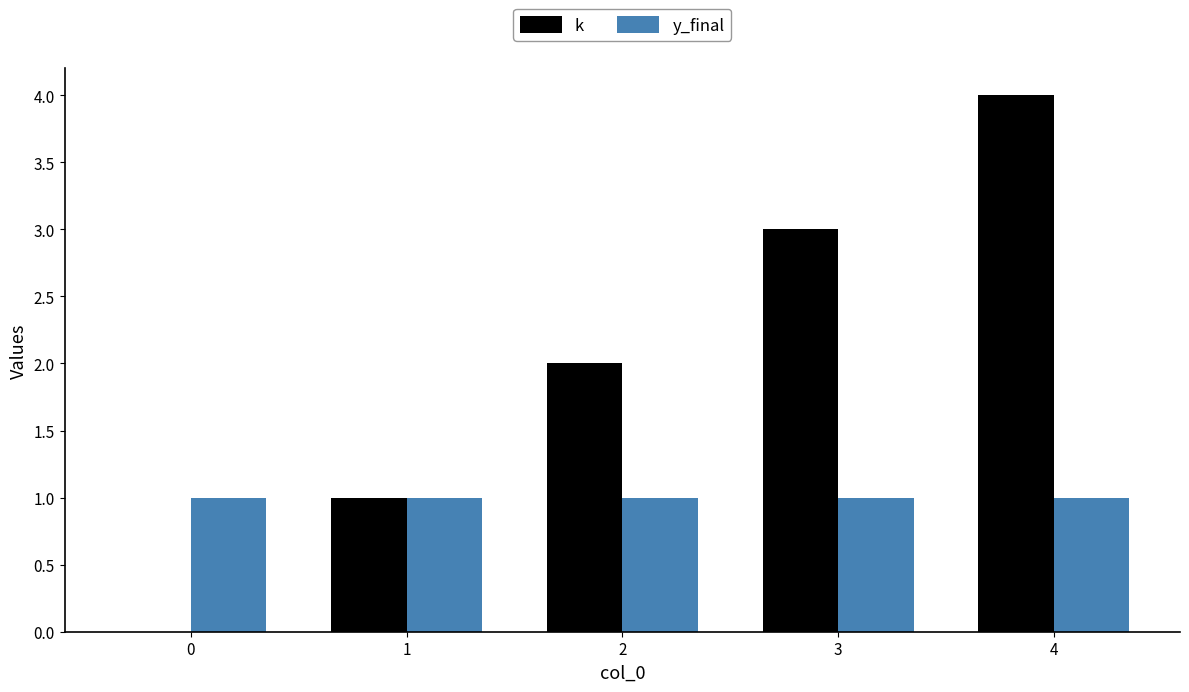

Which series changed the most between 1 and 3?

k